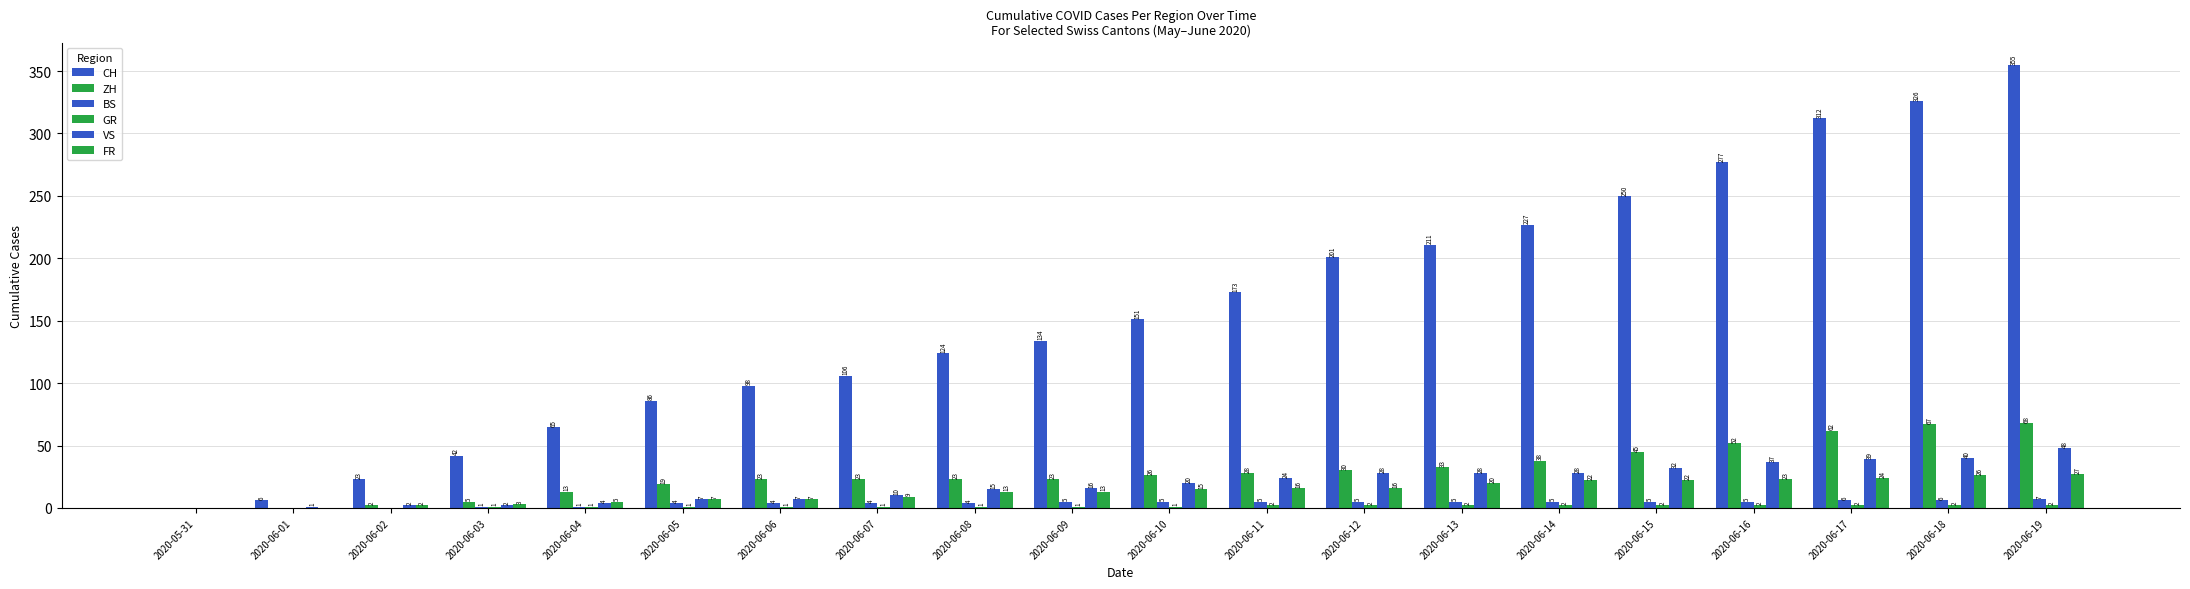

Which label corresponds to the smallest value in the chart?

2020-05-31